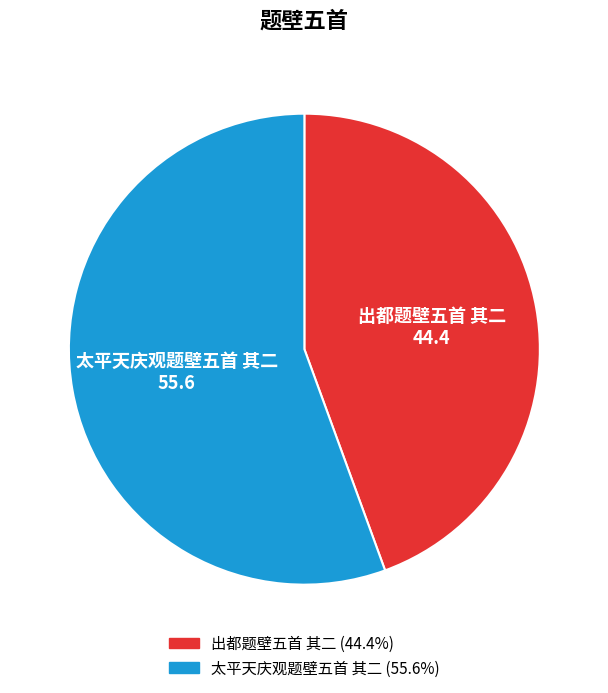

Which category has the smallest portion of the pie?

出都题壁五首 其二